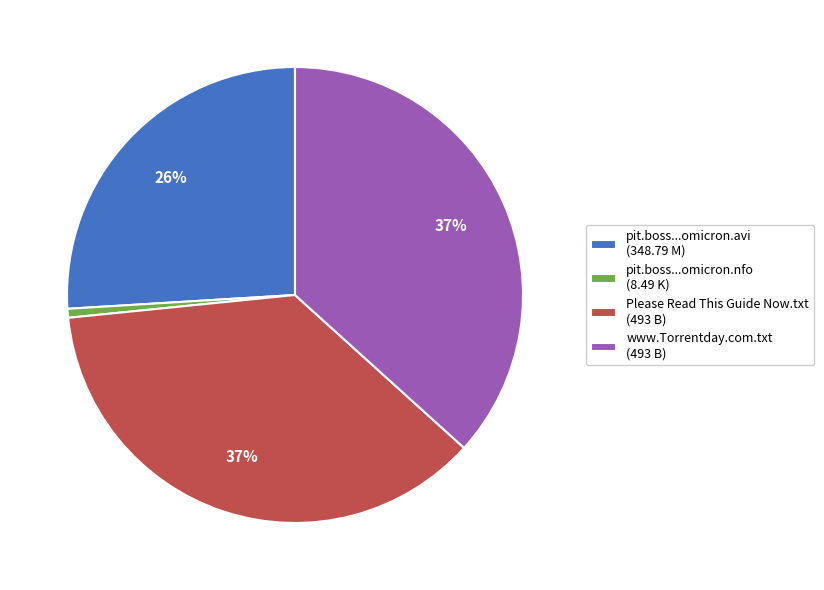

True or false: pit.boss...omicron.nfo (8.49 K) accounts for 1% of the total.

True